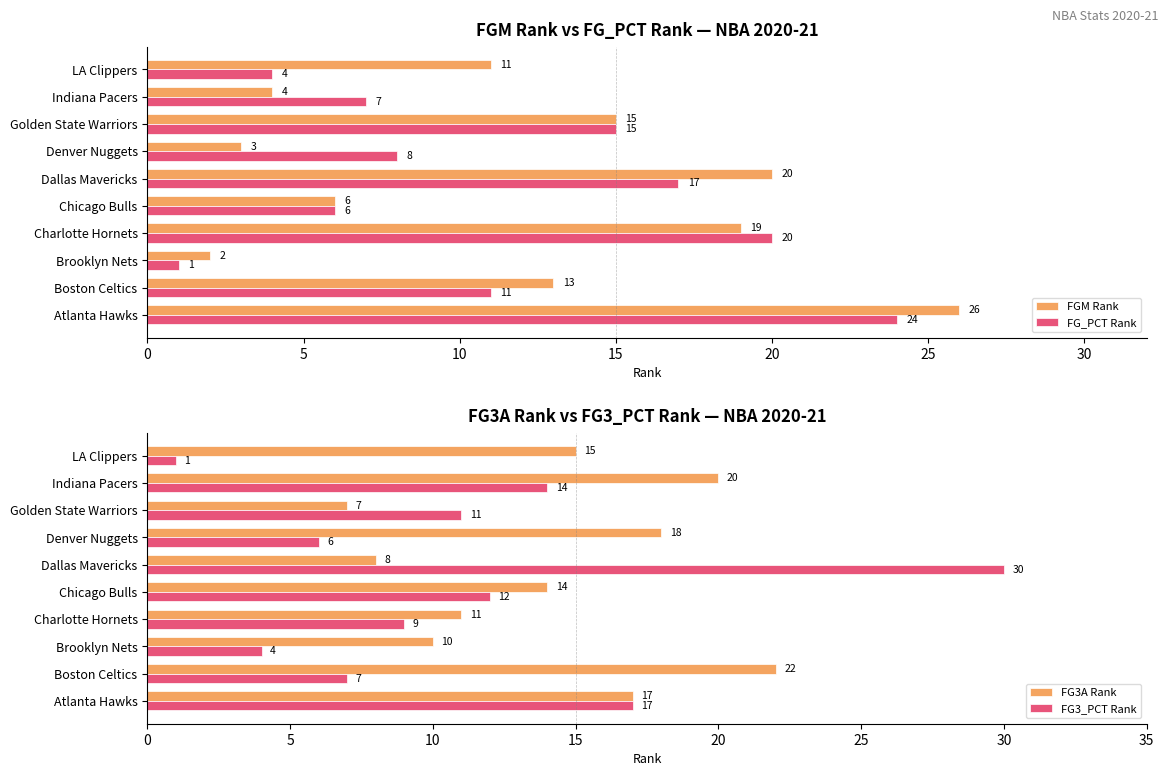

What is the difference between the maximum and second lowest values in the FG3A Rank series?

14